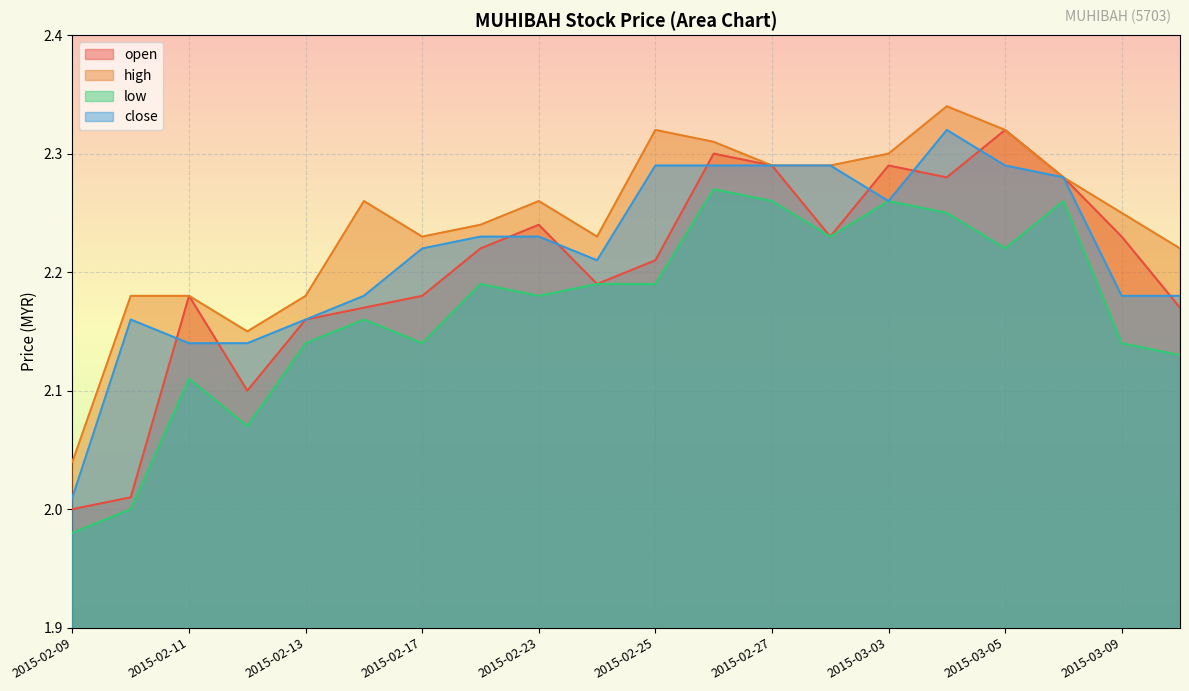

Which series has the widest spread of values?

open